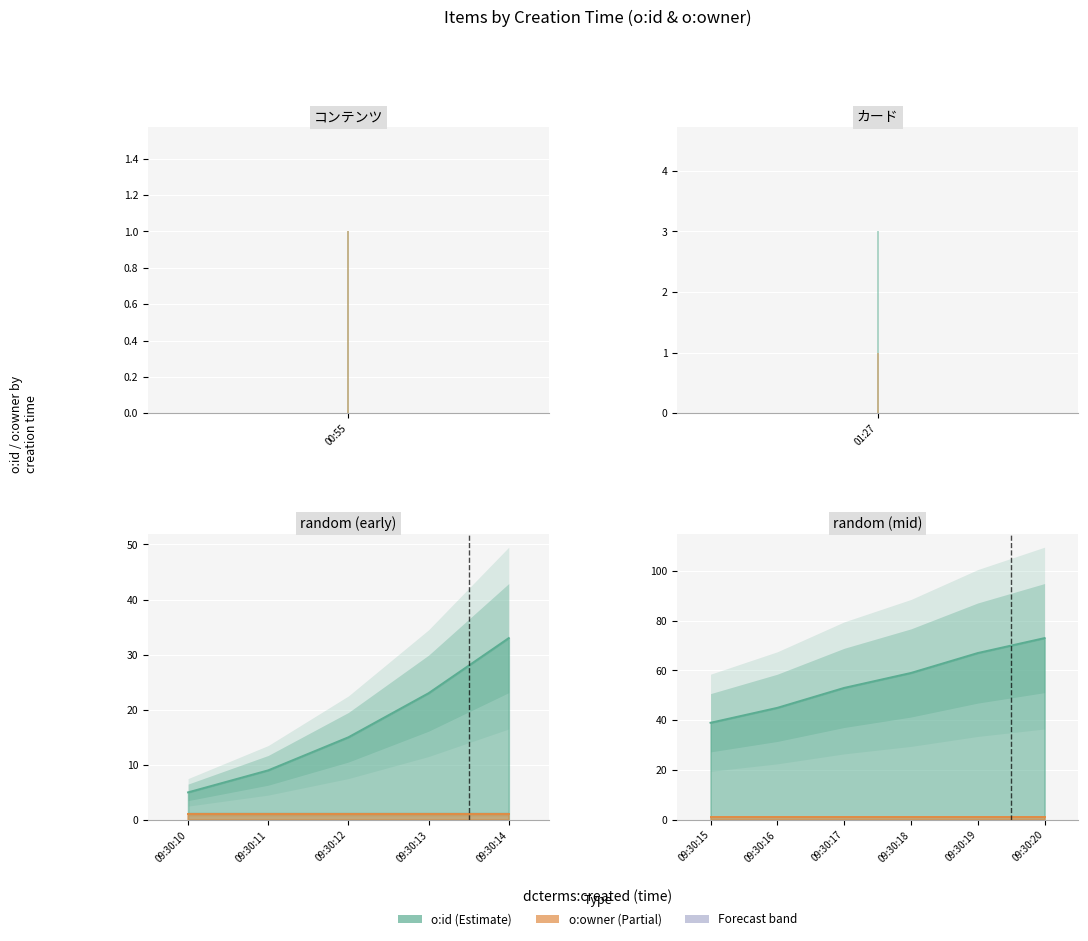

What is the approximate value of o:owner at 2022-02-16T09:30:20?

1